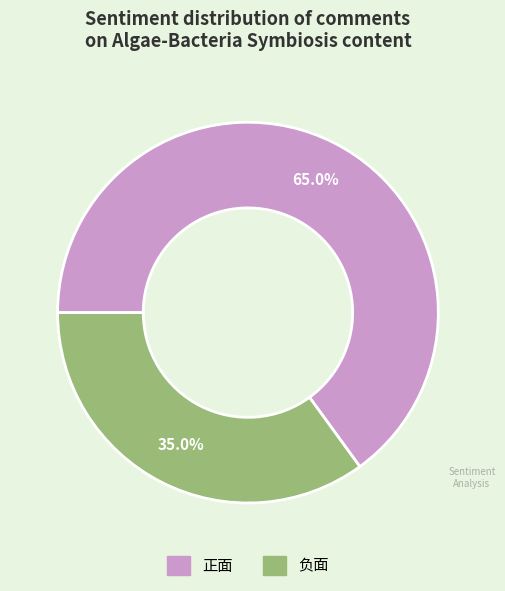

True or false: 负面 accounts for 42% of the total.

False